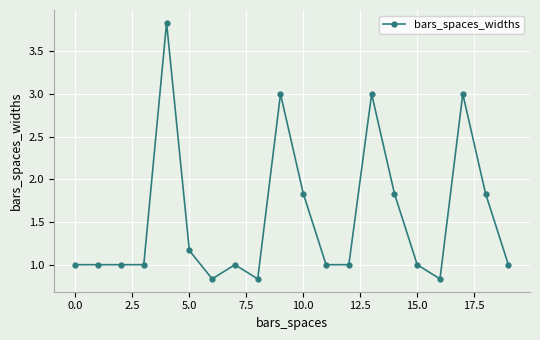

True or false: the data has more than 1 interior local peaks.

True